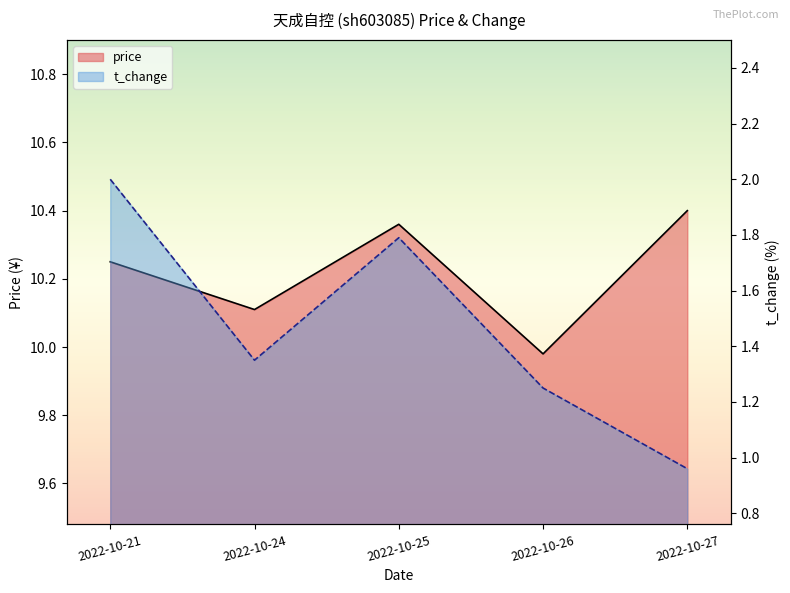

Between 2022-10-24 and 2022-10-27, which series saw the biggest shift?

t_change